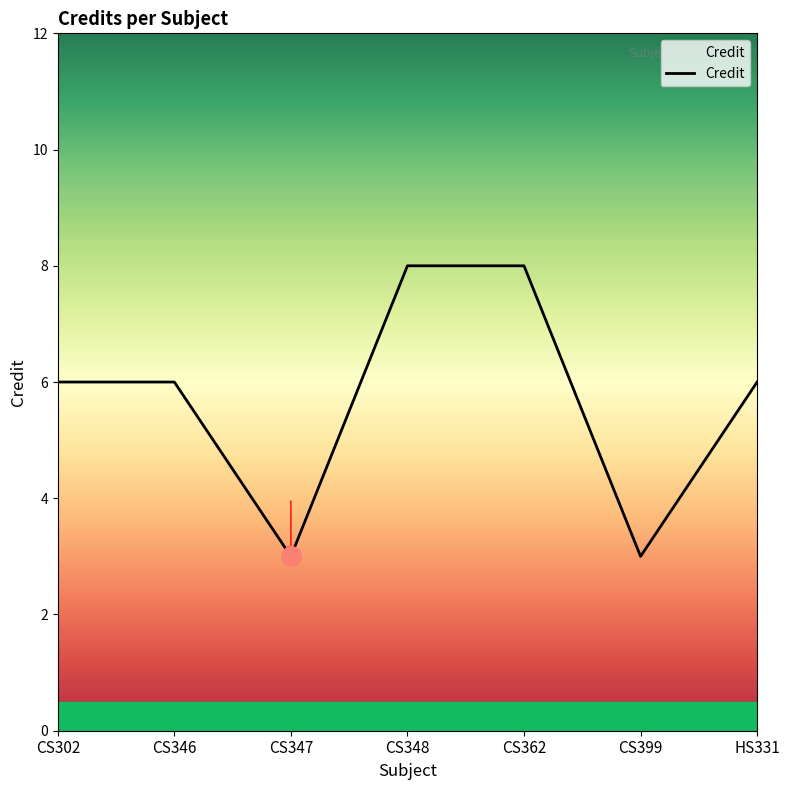

What position from the right is CS302?

7